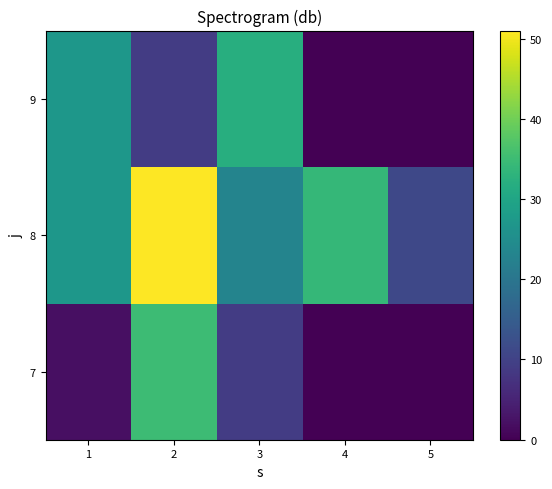

What is the greatest value displayed?

51